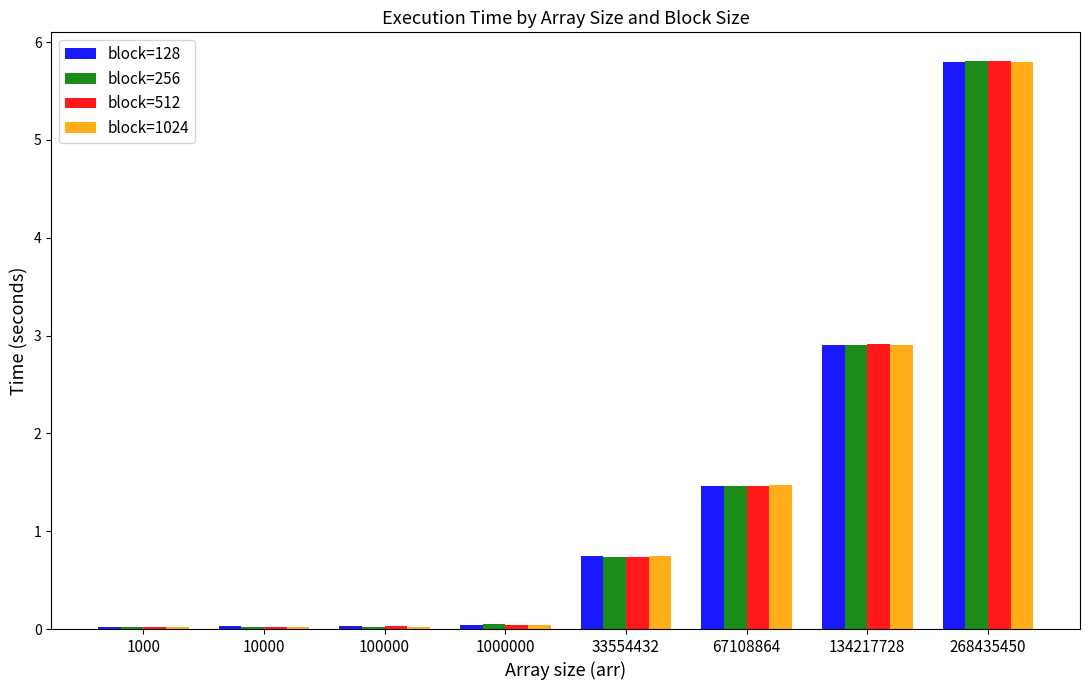

At which category is the sum across all series the highest?

268435450